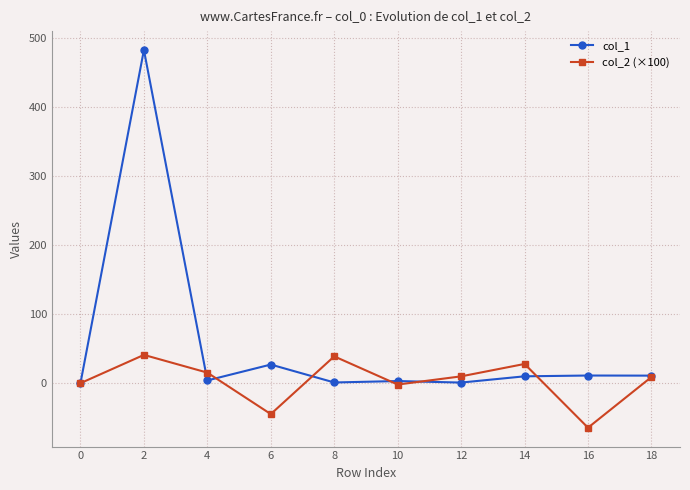

What is the sum of the col_1 values at 18 and 8?

12.0